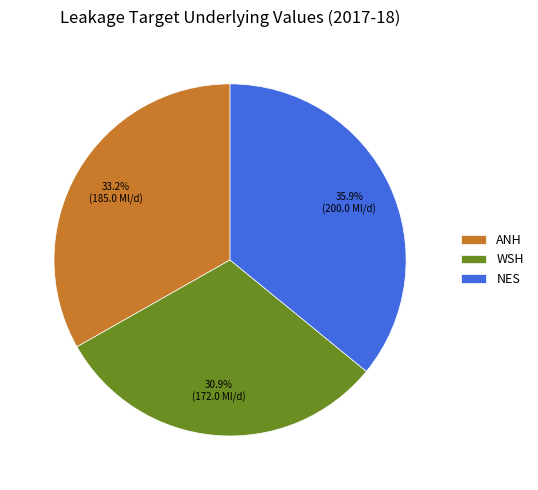

To the nearest percent, what is the difference between the ANH and NES slice percentages?

3%